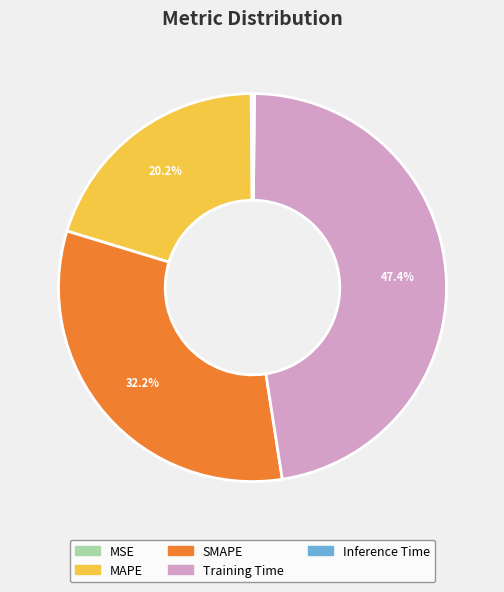

Which has a higher value, SMAPE or MAPE?

SMAPE